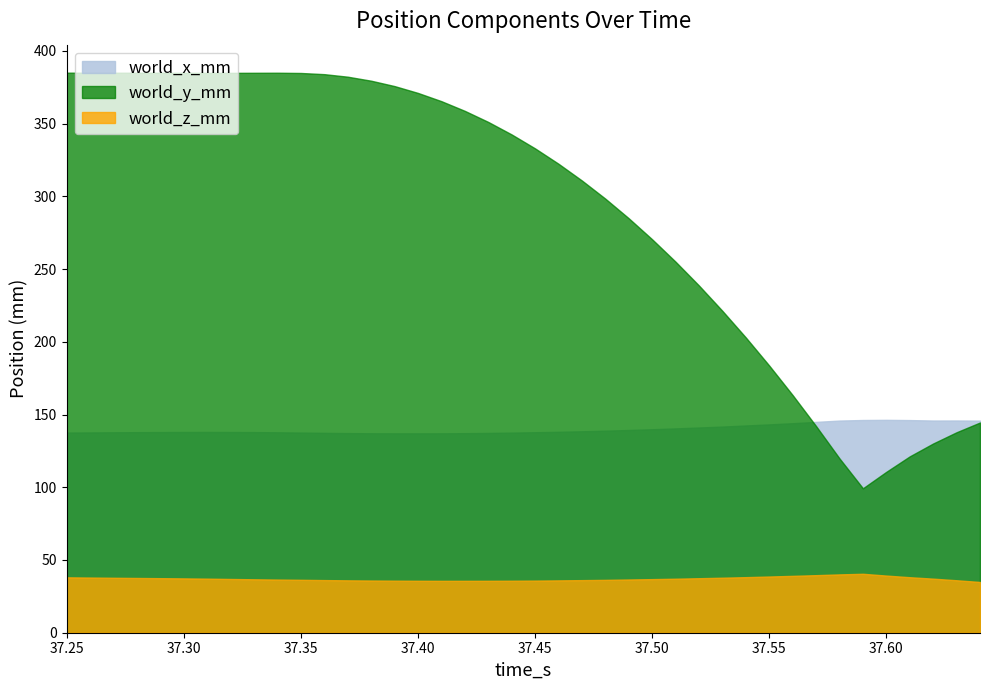

At 37.55, list the series in order from smallest to largest.

world_z_mm, world_x_mm, world_y_mm